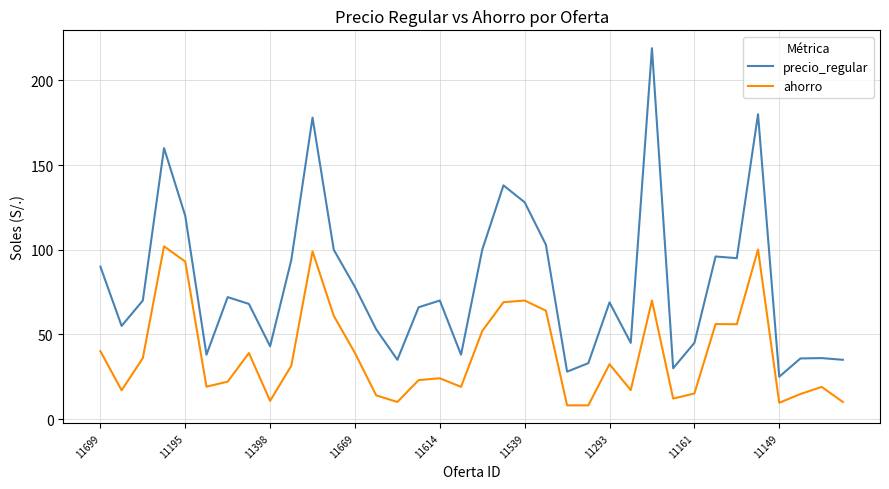

Which series has the largest total across all categories?

precio_regular